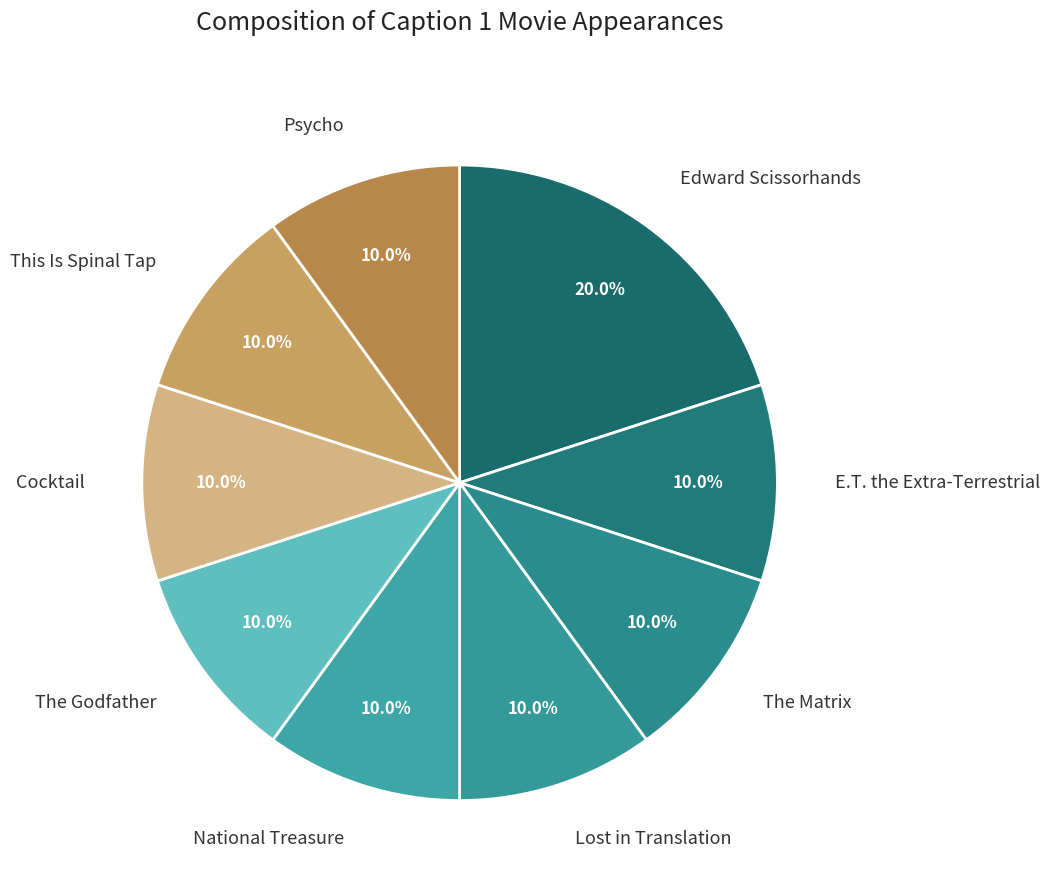

To the nearest percent, what percentage of the pie is This Is Spinal Tap?

10%